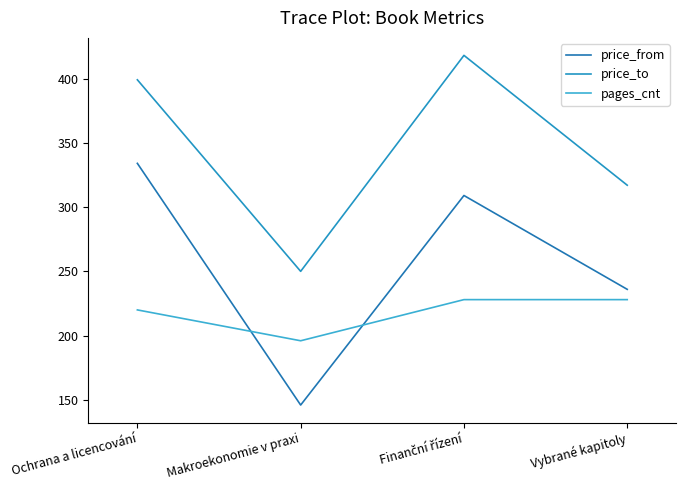

Is this an area chart (filled region under the line)?

No